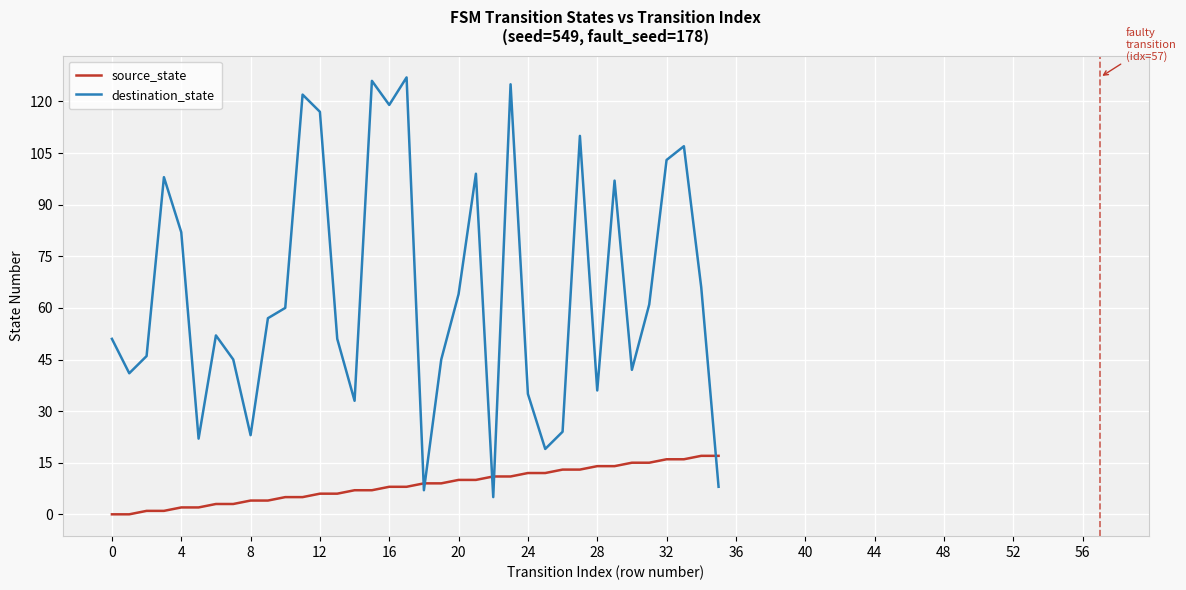

What is the highest value of the destination_state series?

127